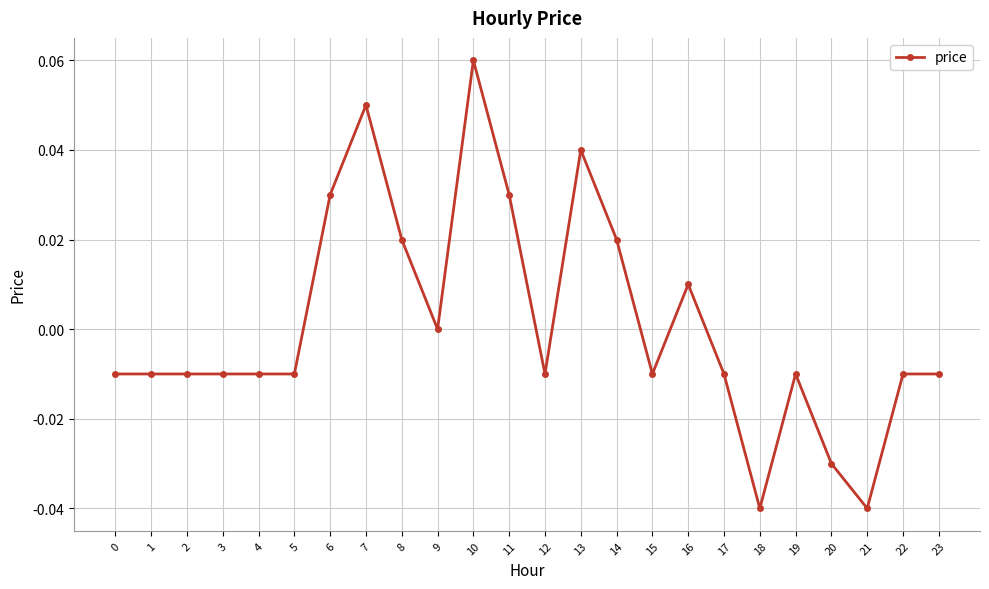

Count the number of categories in the chart.

24